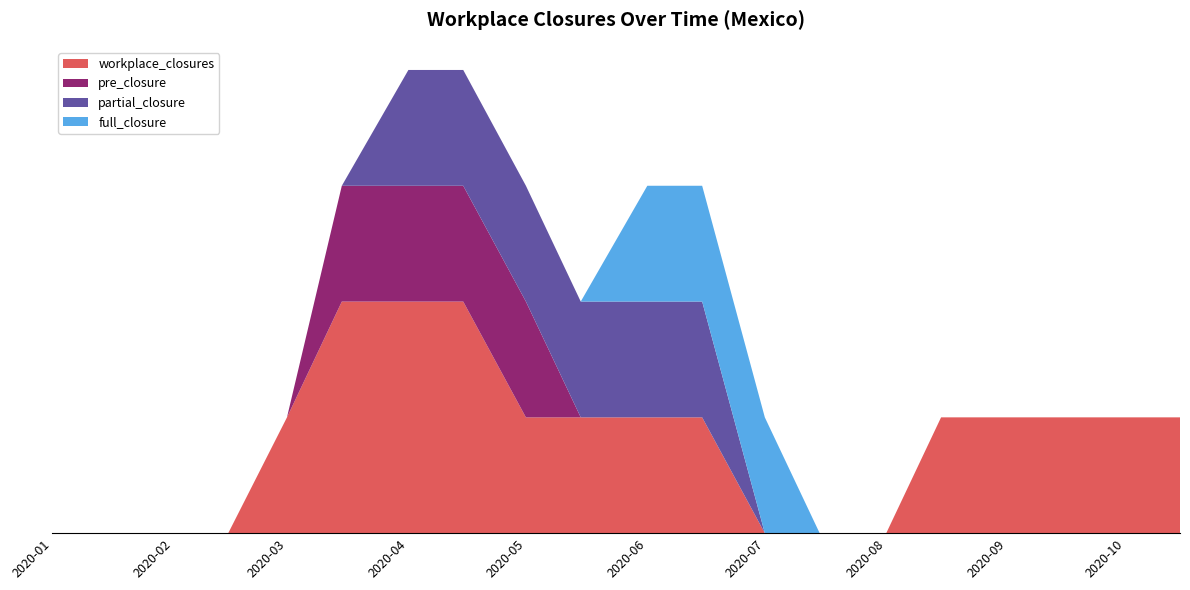

Reading left to right, what are all the values shown in this chart?

workplace_closures: 2020-01-01=0	2020-01-15=0	2020-02-01=0	2020-02-15=0	2020-03-01=1	2020-03-15=2	2020-04-01=2	2020-04-15=2	2020-05-01=1	2020-05-15=1	2020-06-01=1	2020-06-15=1	2020-07-01=0	2020-07-15=0	2020-08-01=0	2020-08-15=1	2020-09-01=1	2020-09-15=1	2020-10-01=1	2020-10-15=1
pre_closure: 2020-01-01=0	2020-01-15=0	2020-02-01=0	2020-02-15=0	2020-03-01=0	2020-03-15=1	2020-04-01=1	2020-04-15=1	2020-05-01=1	2020-05-15=0	2020-06-01=0	2020-06-15=0	2020-07-01=0	2020-07-15=0	2020-08-01=0	2020-08-15=0	2020-09-01=0	2020-09-15=0	2020-10-01=0	2020-10-15=0
partial_closure: 2020-01-01=0	2020-01-15=0	2020-02-01=0	2020-02-15=0	2020-03-01=0	2020-03-15=0	2020-04-01=1	2020-04-15=1	2020-05-01=1	2020-05-15=1	2020-06-01=1	2020-06-15=1	2020-07-01=0	2020-07-15=0	2020-08-01=0	2020-08-15=0	2020-09-01=0	2020-09-15=0	2020-10-01=0	2020-10-15=0
full_closure: 2020-01-01=0	2020-01-15=0	2020-02-01=0	2020-02-15=0	2020-03-01=0	2020-03-15=0	2020-04-01=0	2020-04-15=0	2020-05-01=0	2020-05-15=0	2020-06-01=1	2020-06-15=1	2020-07-01=1	2020-07-15=0	2020-08-01=0	2020-08-15=0	2020-09-01=0	2020-09-15=0	2020-10-01=0	2020-10-15=0